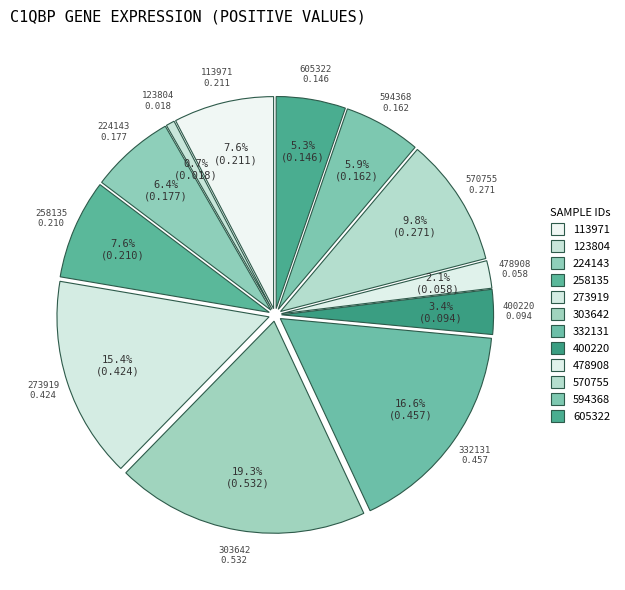

How much of the chart is everything except 123804?

99.3%